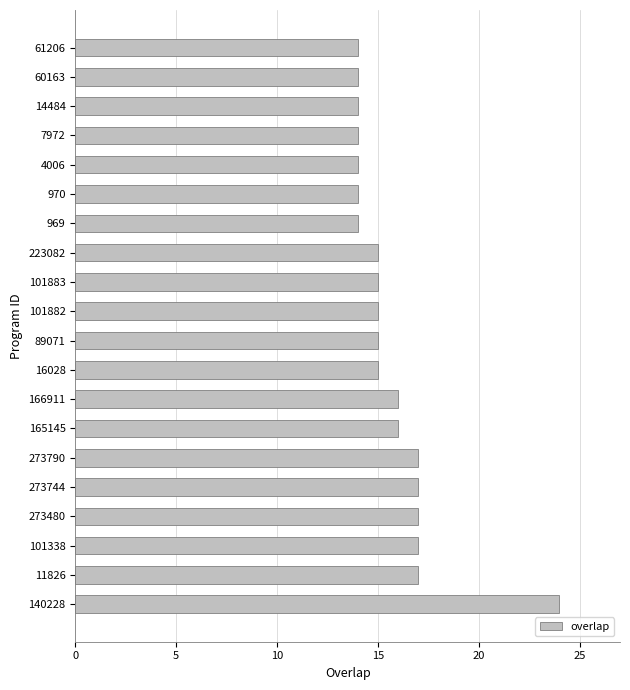

What is the smallest value displayed?

14